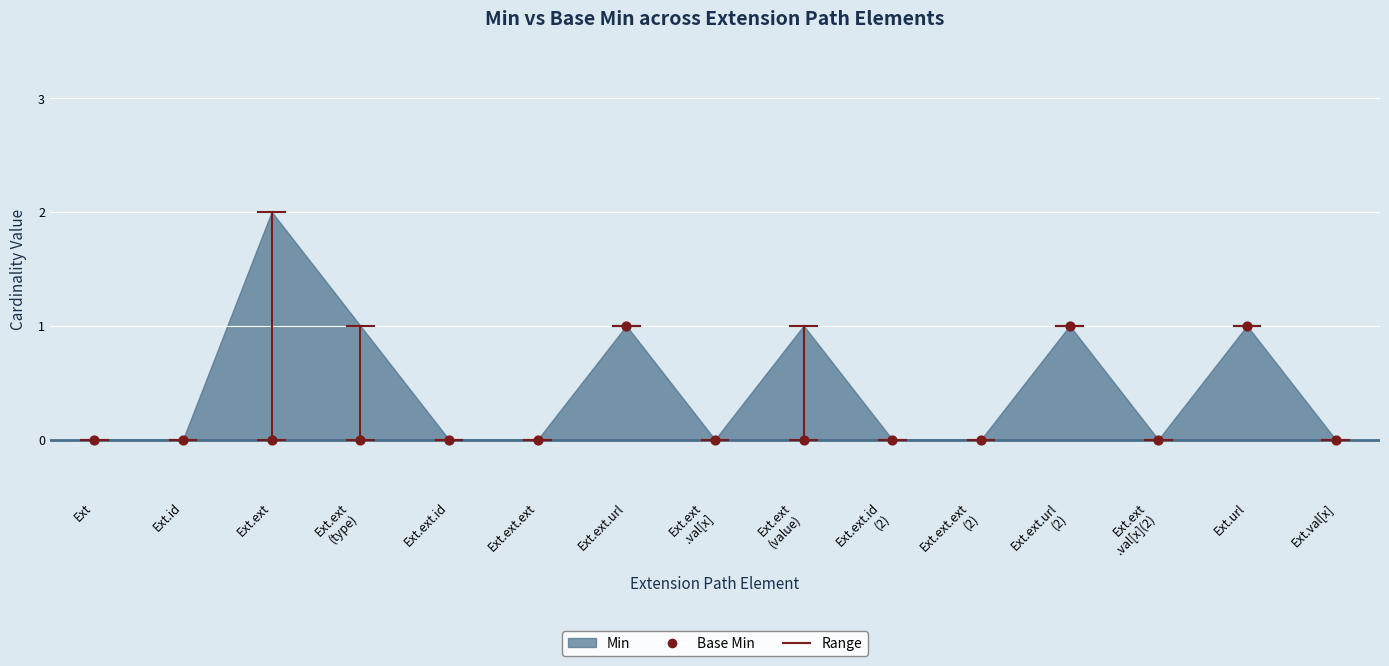

Count the number of points in this scatter plot.

15